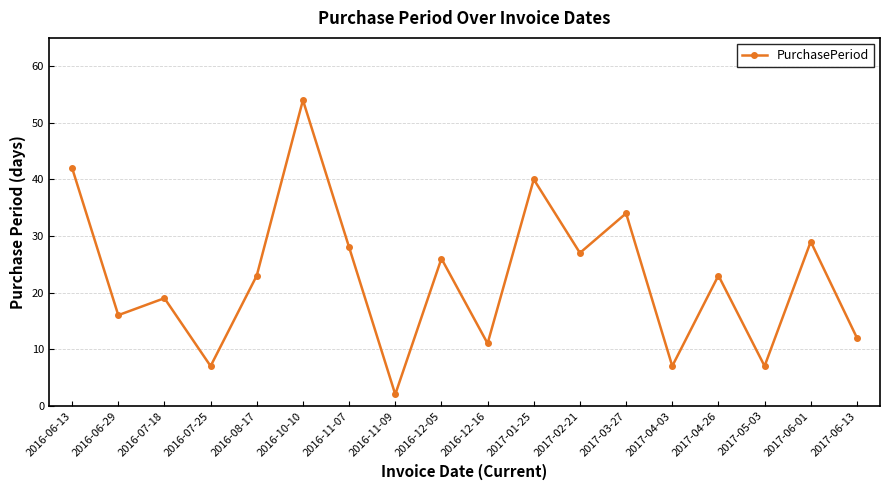

The value at 2017-02-21 is 27. True or false?

True